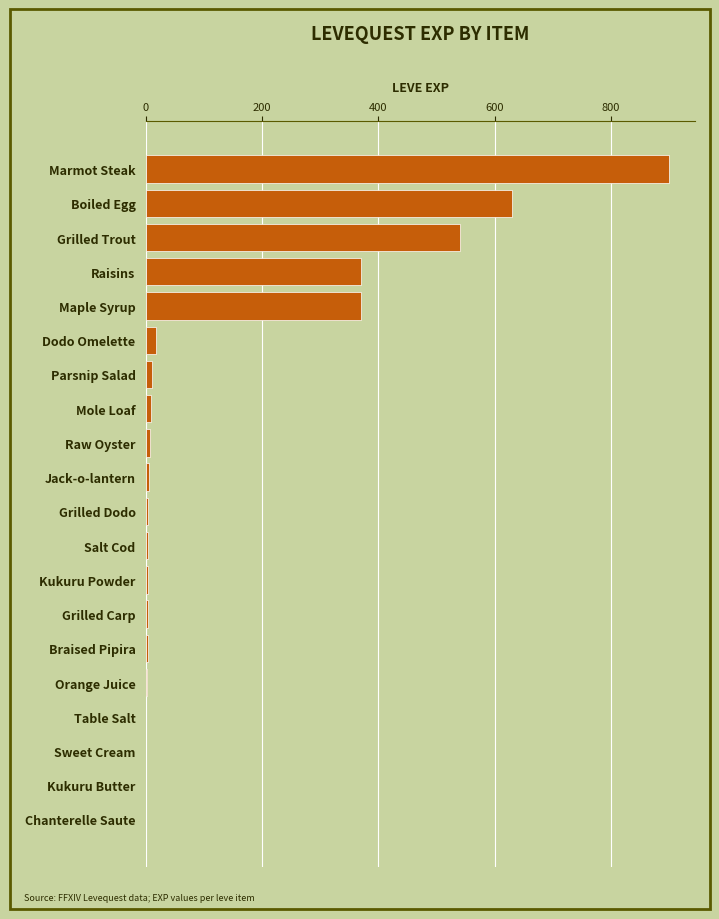

Between Maple Syrup and Marmot Steak, which is larger?

Marmot Steak